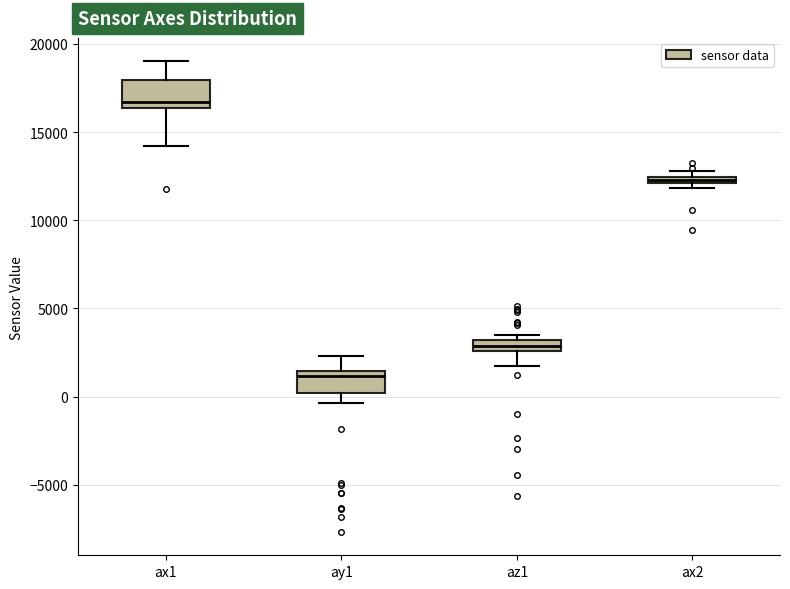

Which box has the lowest median line?

ay1